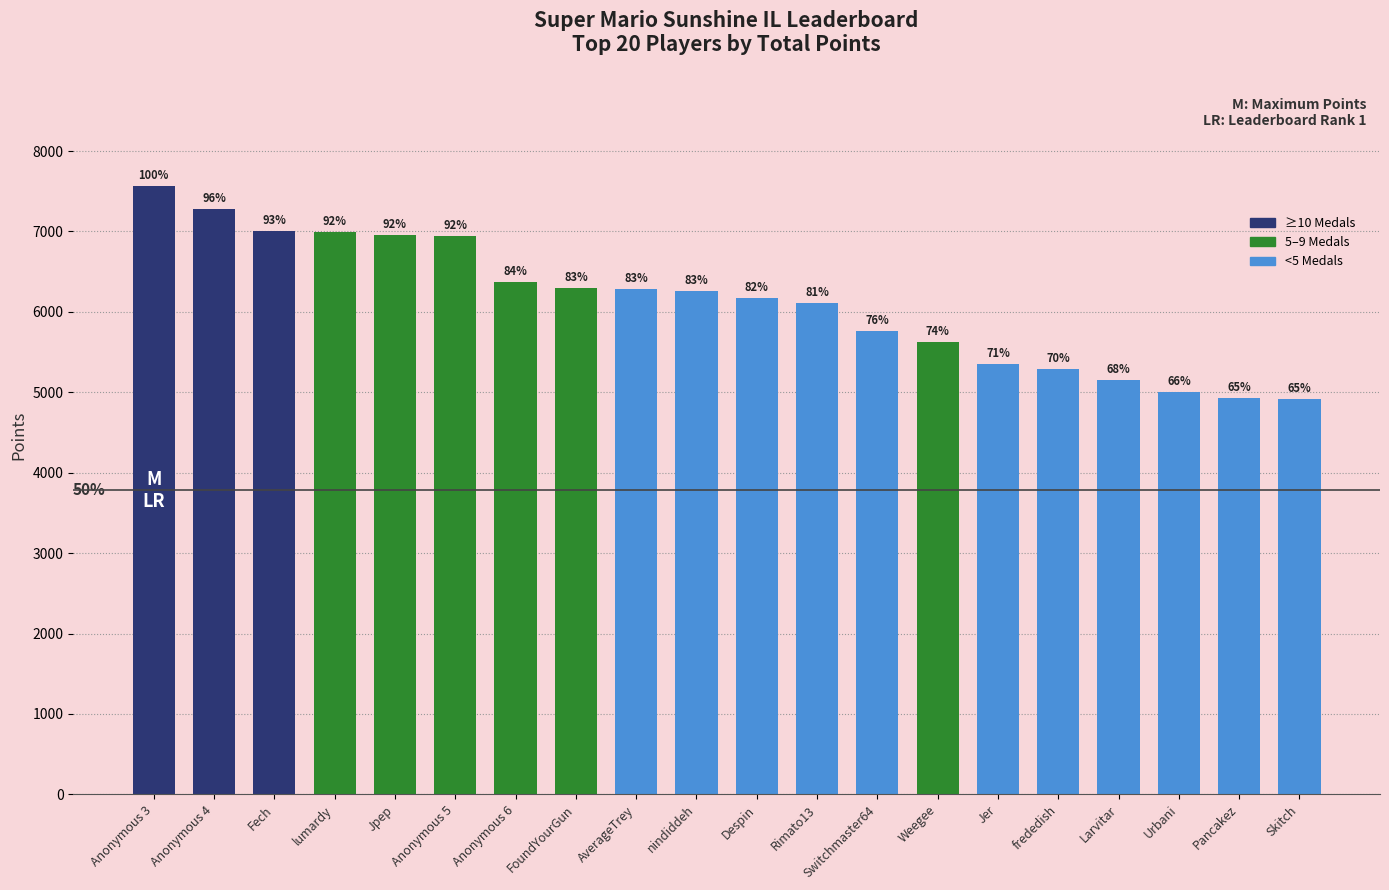

Does the chart contain any negative values?

No